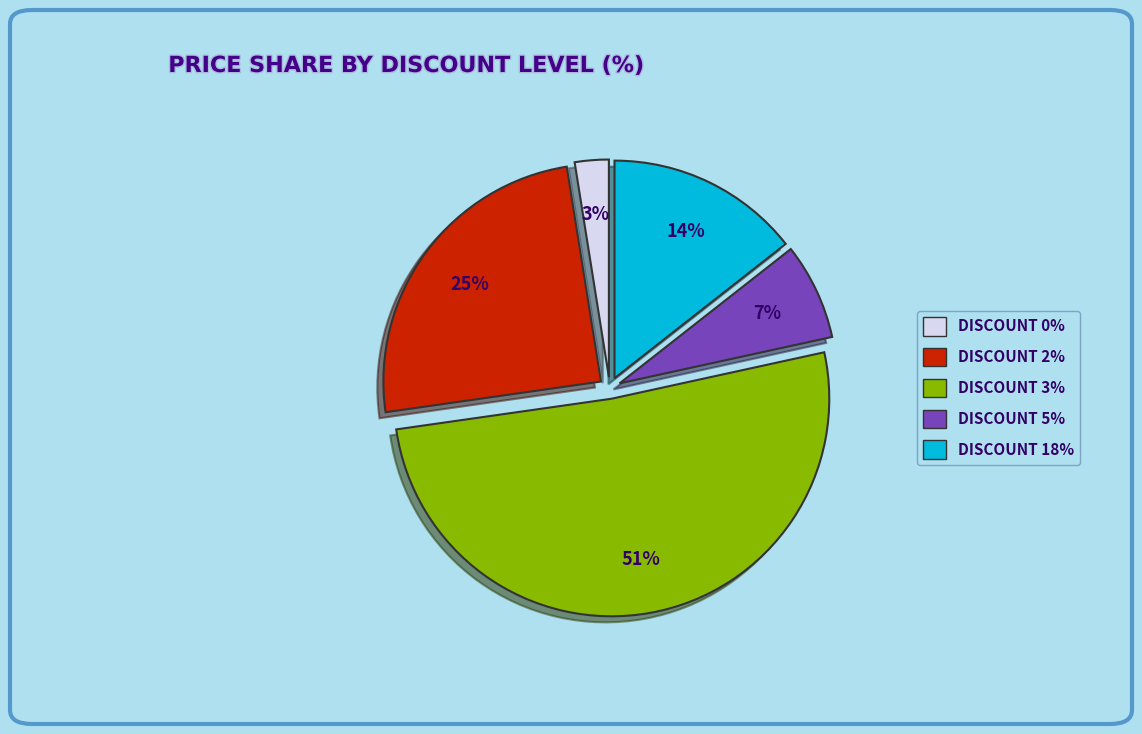

Is there any slice that represents more than half of the pie?

Yes